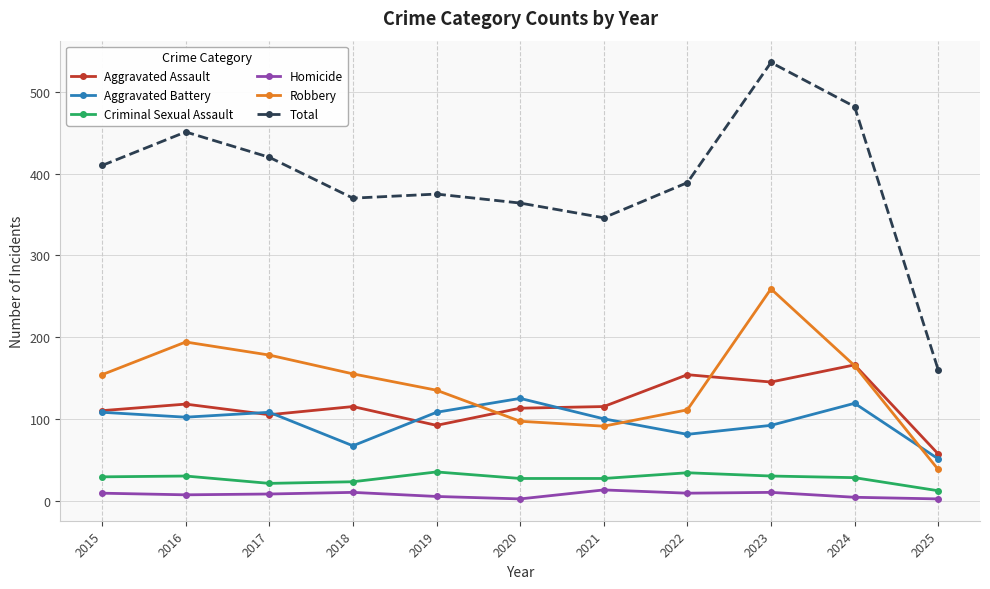

What is the sum of the Aggravated Assault values at 2019 and 2016?

210